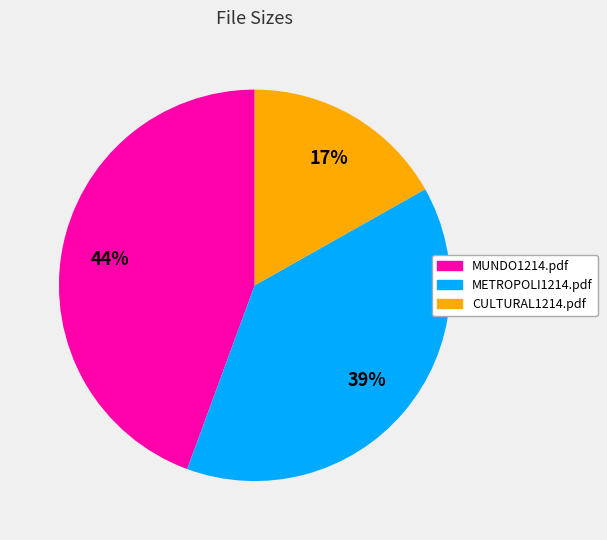

How many slices are in this pie chart?

3